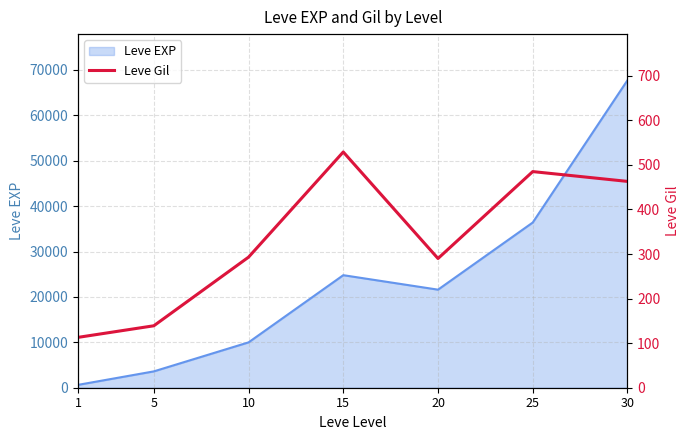

What is the change in value from 10 to 20?

-3